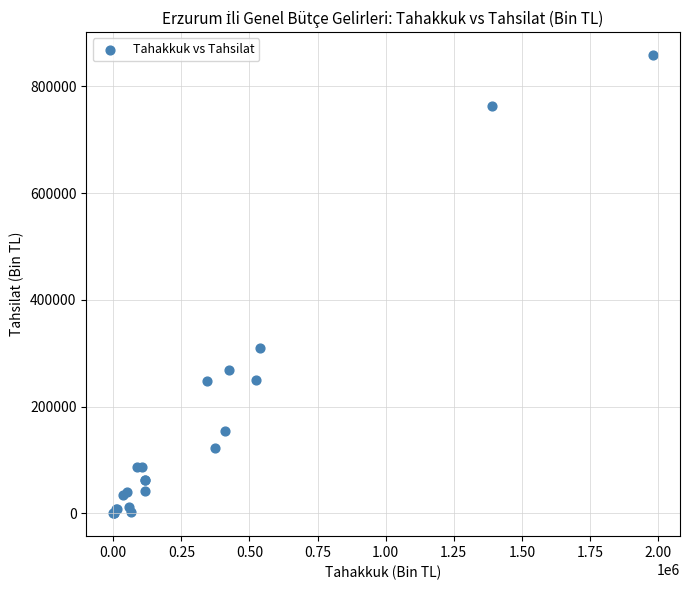

What Y value in the scatter plot is closest to 429390?

309789